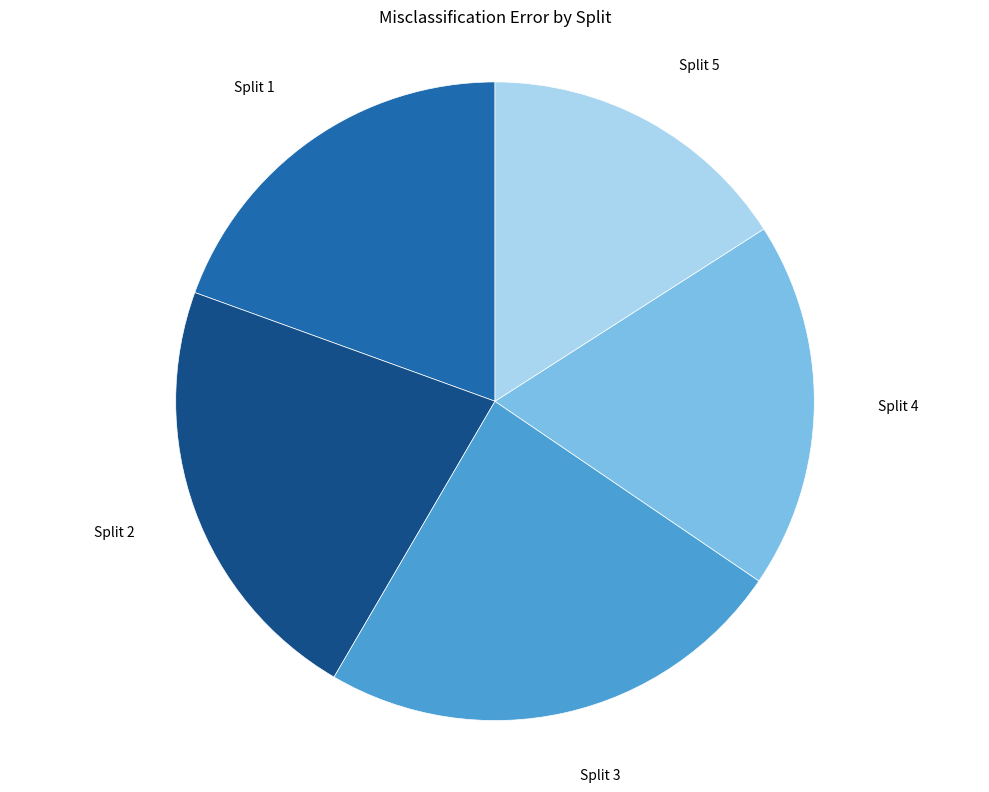

Is the sum of Split 5 and Split 4 greater than half?

No